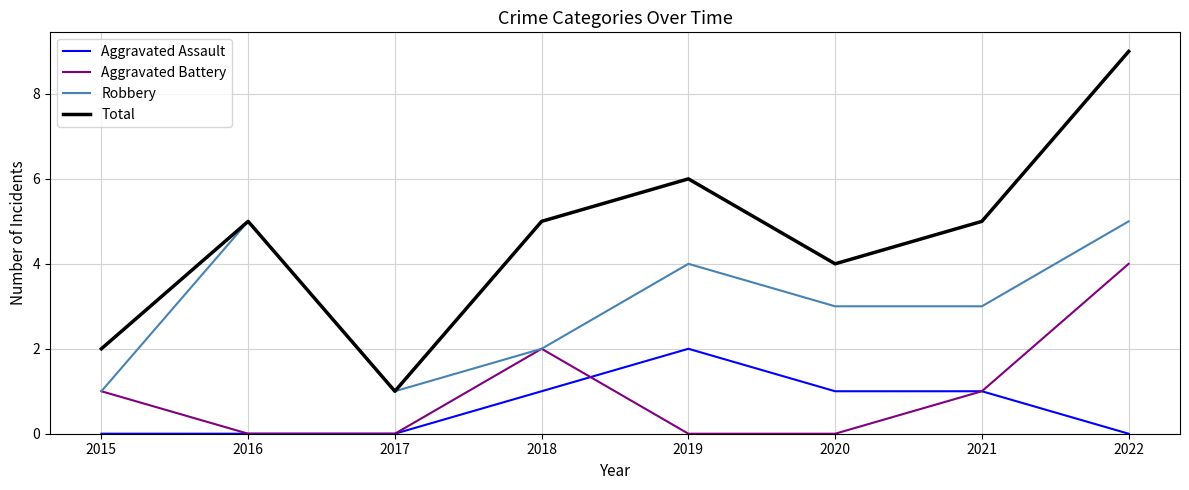

Is this an area chart (filled region under the line)?

No